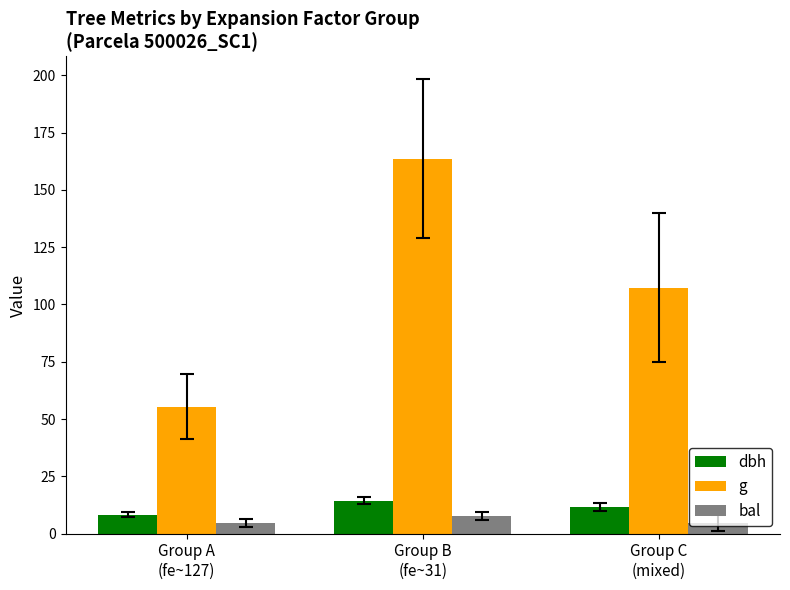

What is the sum of all g values?

326.3